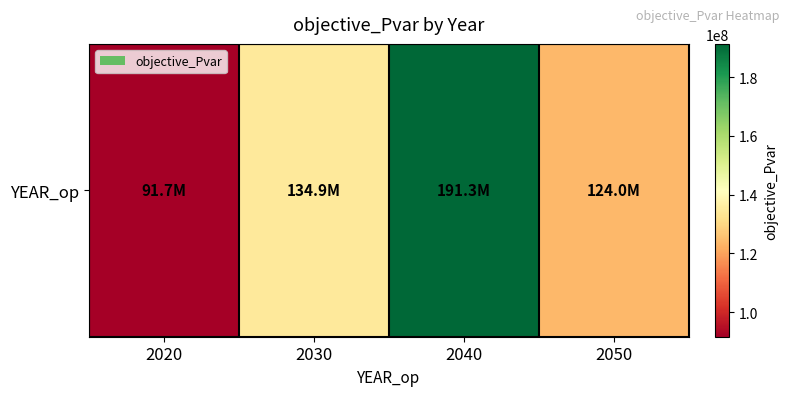

Rank the categories by value from lowest to highest.

2020, 2050, 2030, 2040